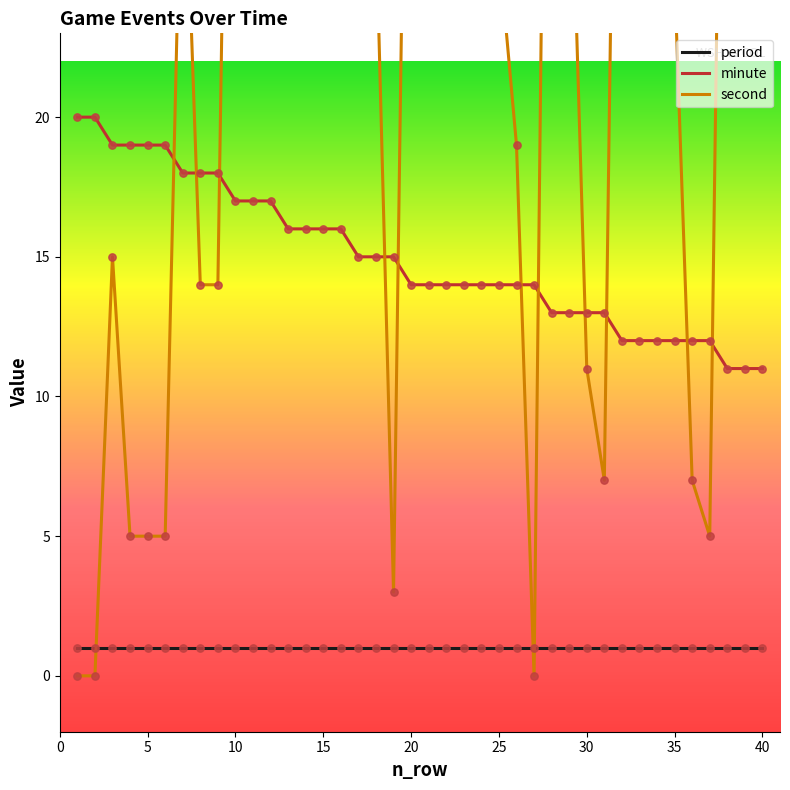

What are all the series names shown in the legend?

period, minute, second